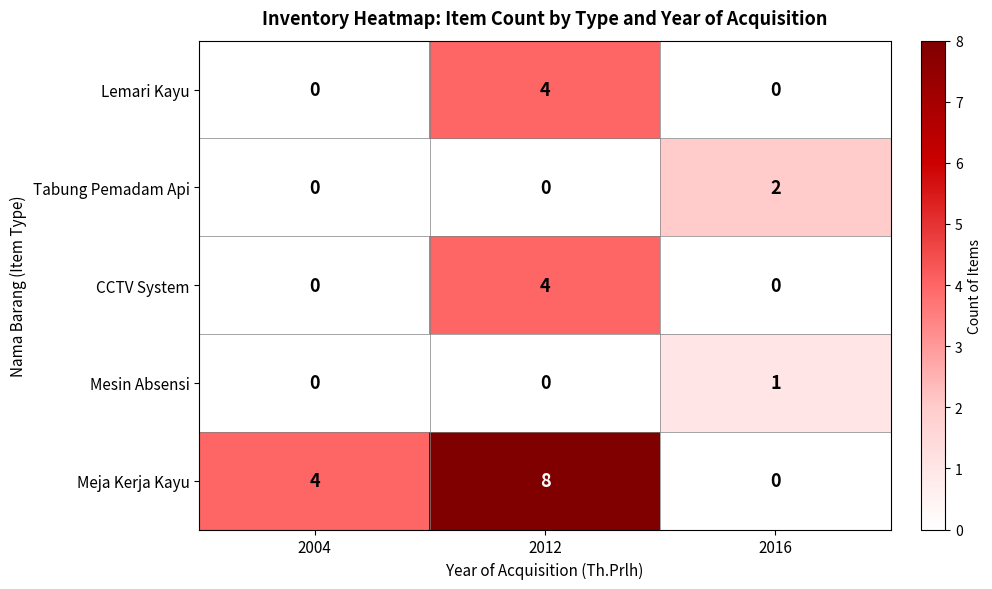

What is the total value across all series at 2012?

16